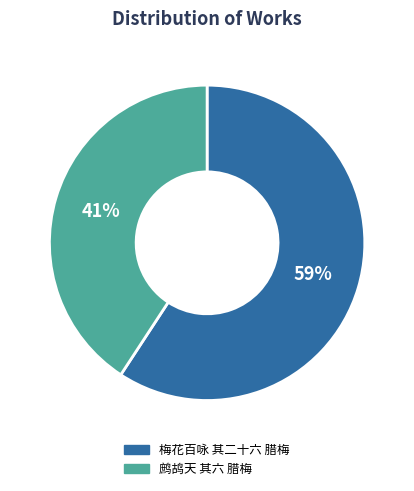

Between 鹧鸪天 其六 腊梅 and 梅花百咏 其二十六 腊梅, which is larger?

梅花百咏 其二十六 腊梅